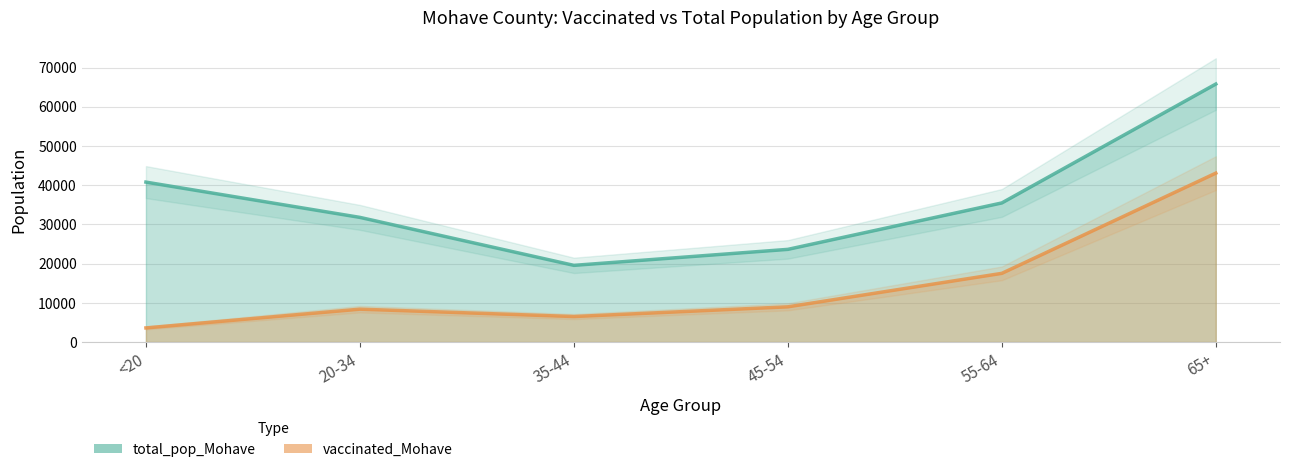

Which label corresponds to the smallest value in the chart?

<20